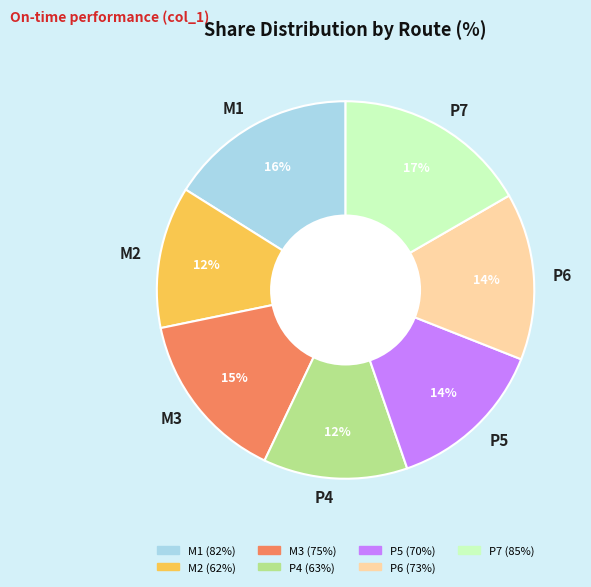

How many slices are in this pie chart?

7